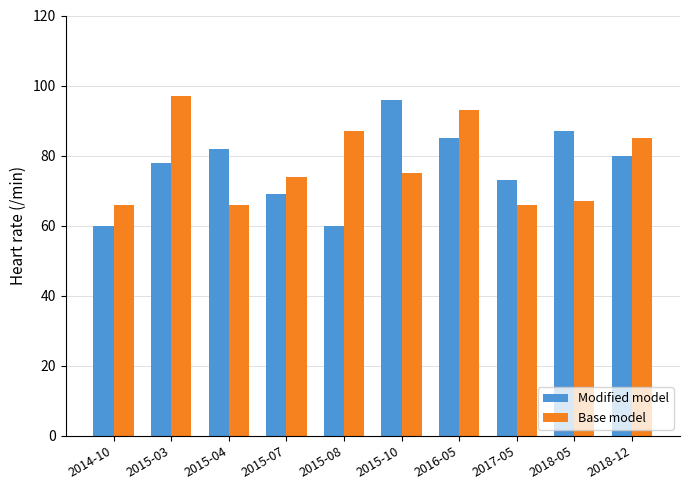

What is the difference between the maximum and minimum values in the Modified model series?

36